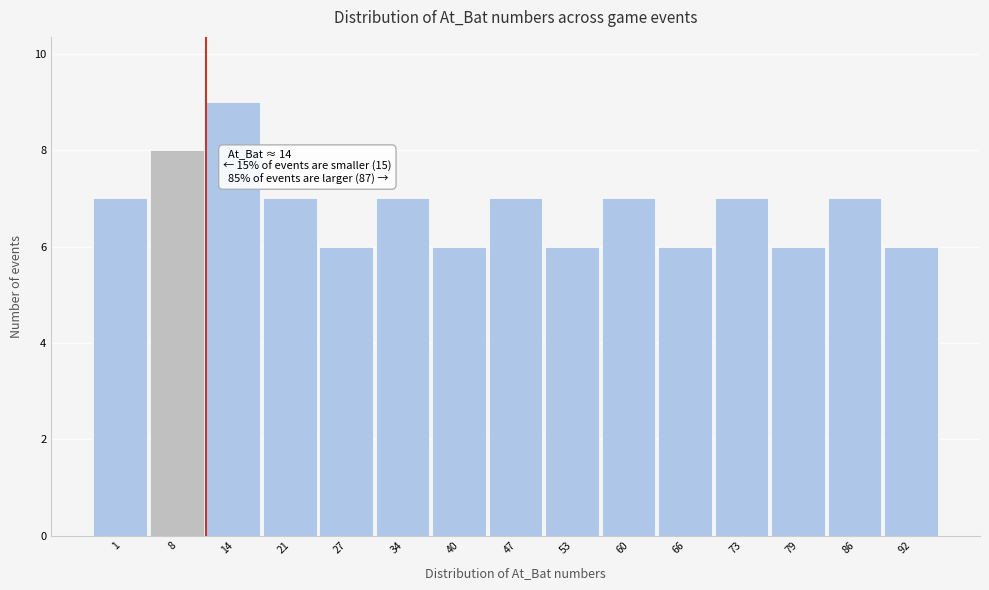

Reading left to right, transcribe all the data shown in this chart.

7	8	9	7	6	7	6	7	6	7	6	7	6	7	6